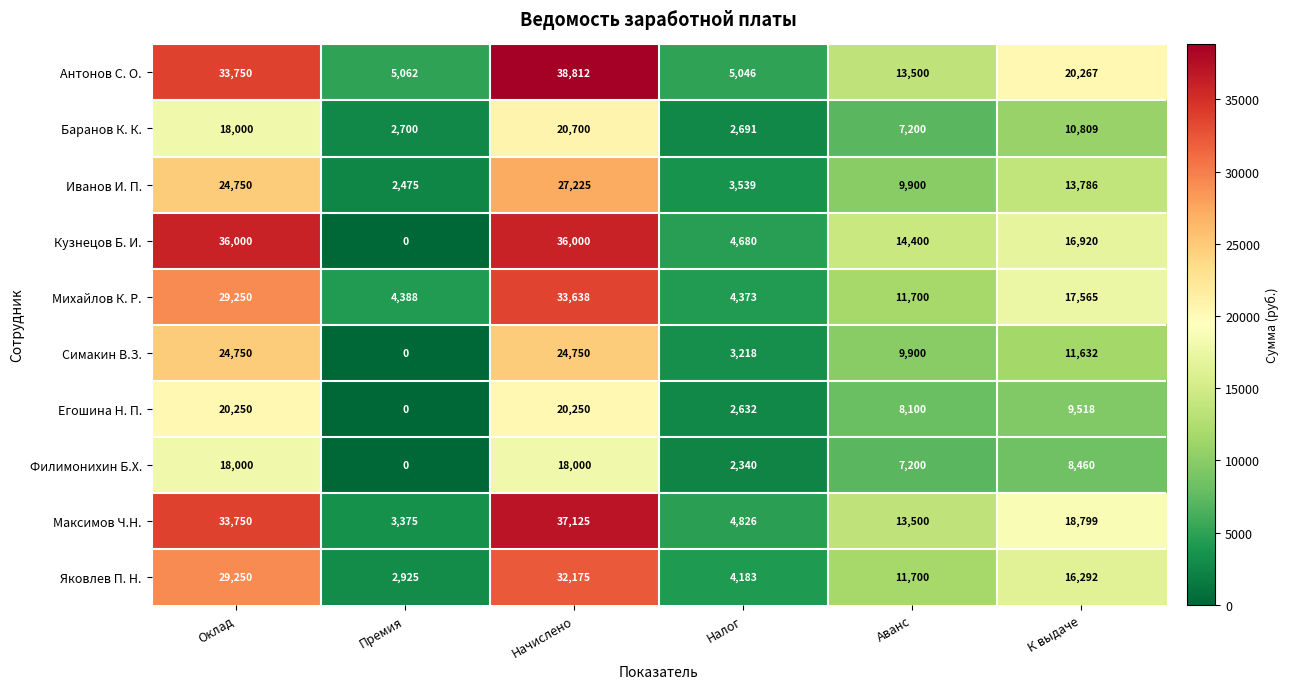

What is the difference between the Баранов К. К. values at Налог and Аванс?

4509